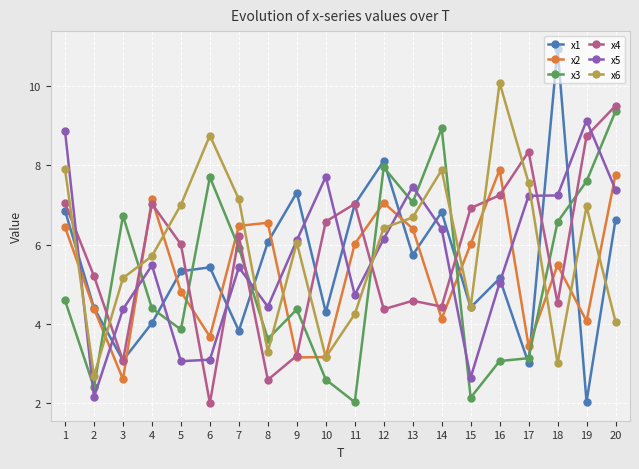

Is it true that x2 equals 5.7 at 17?

False